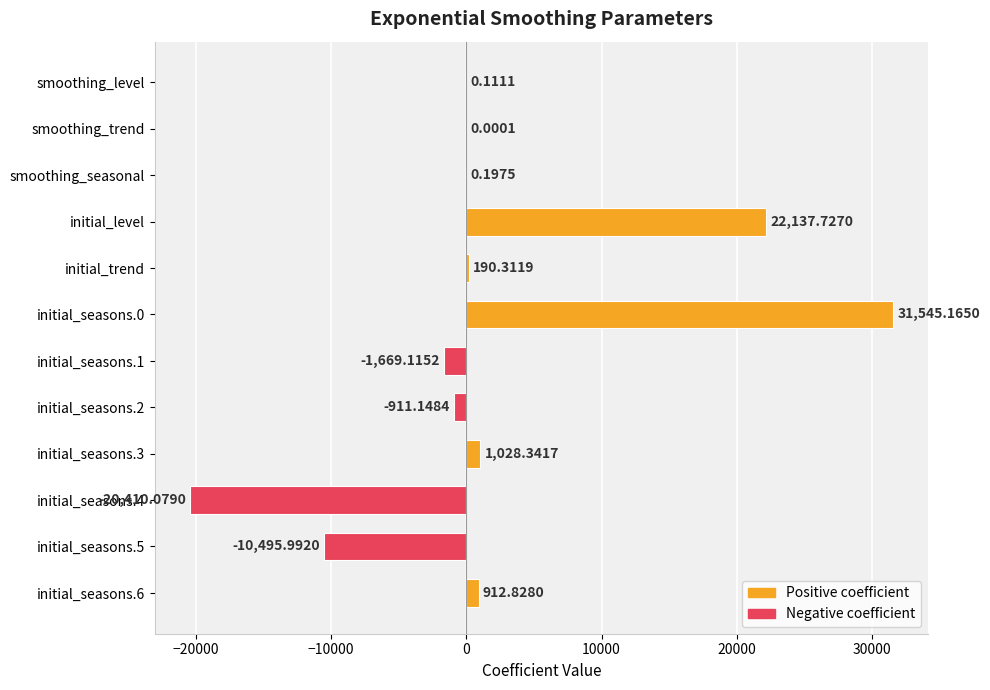

What is the change in value from initial_seasons.1 to initial_seasons.5?

-8826.9